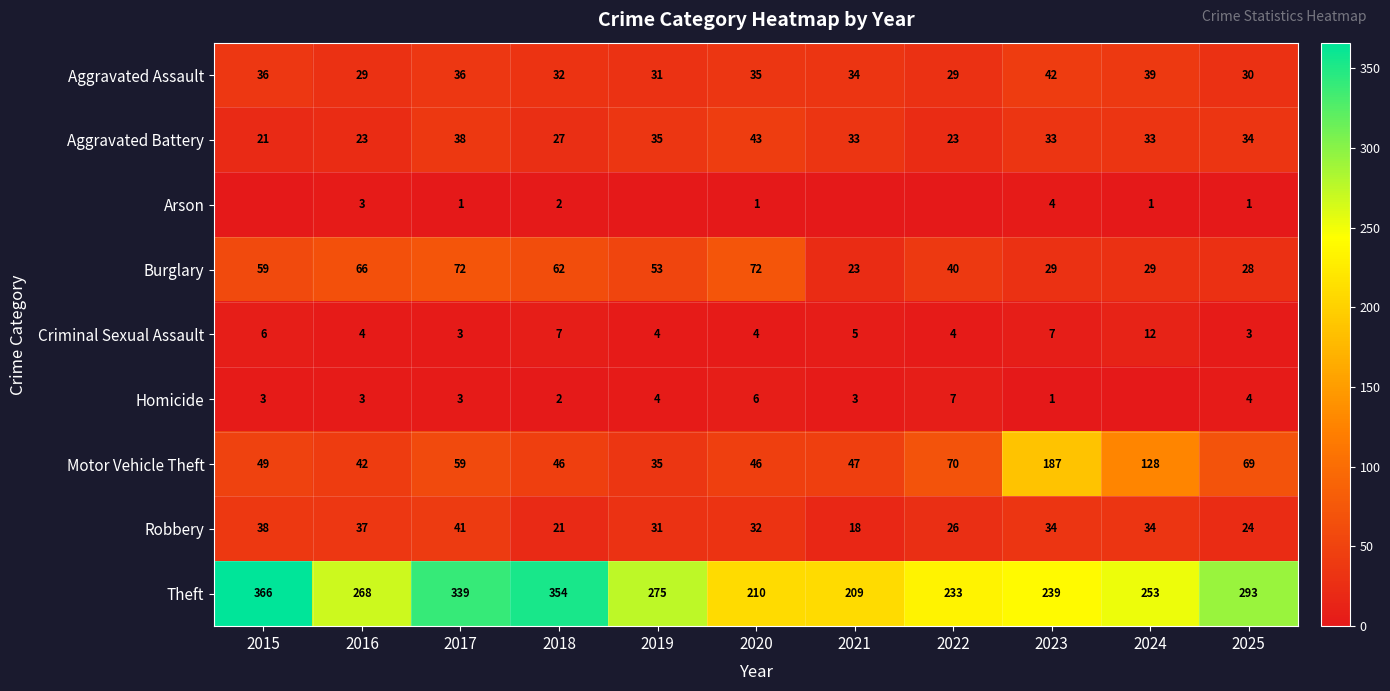

At how many categories does at least one series exceed 122?

11